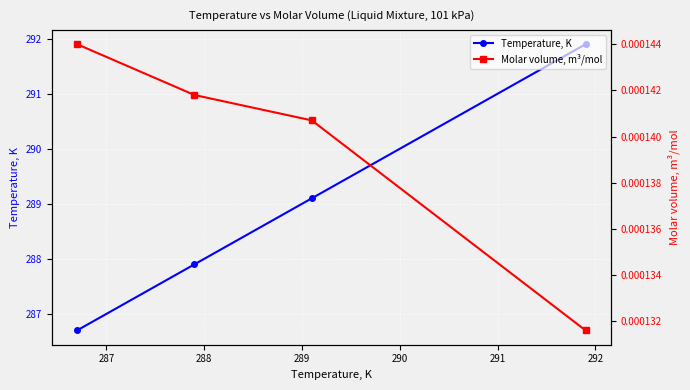

True or false: Temperature, K and Molar volume, m³/mol cross at least once.

False